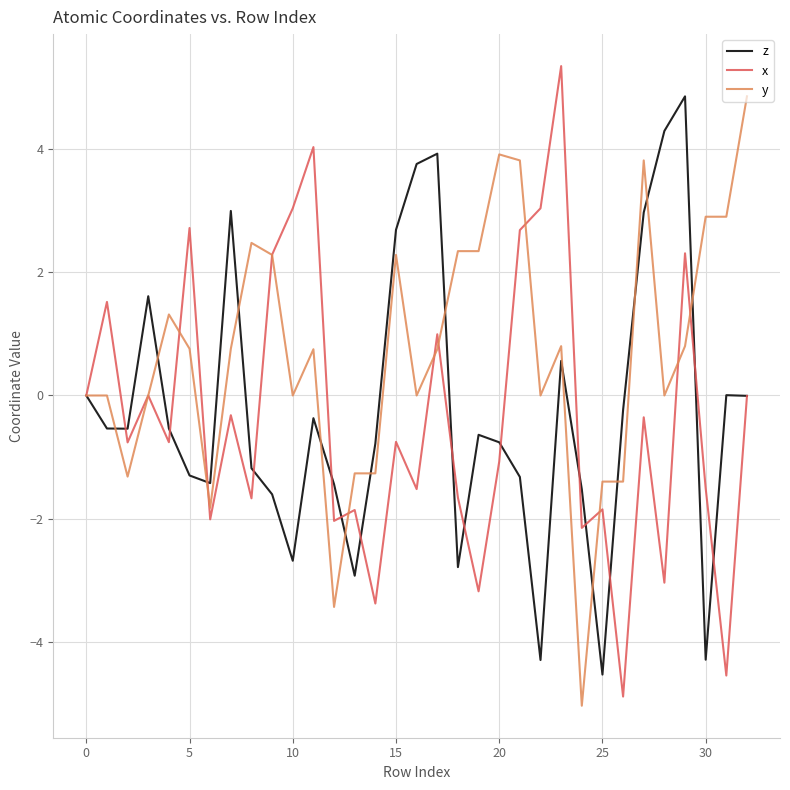

What is the lowest value of the y series?

-5.0